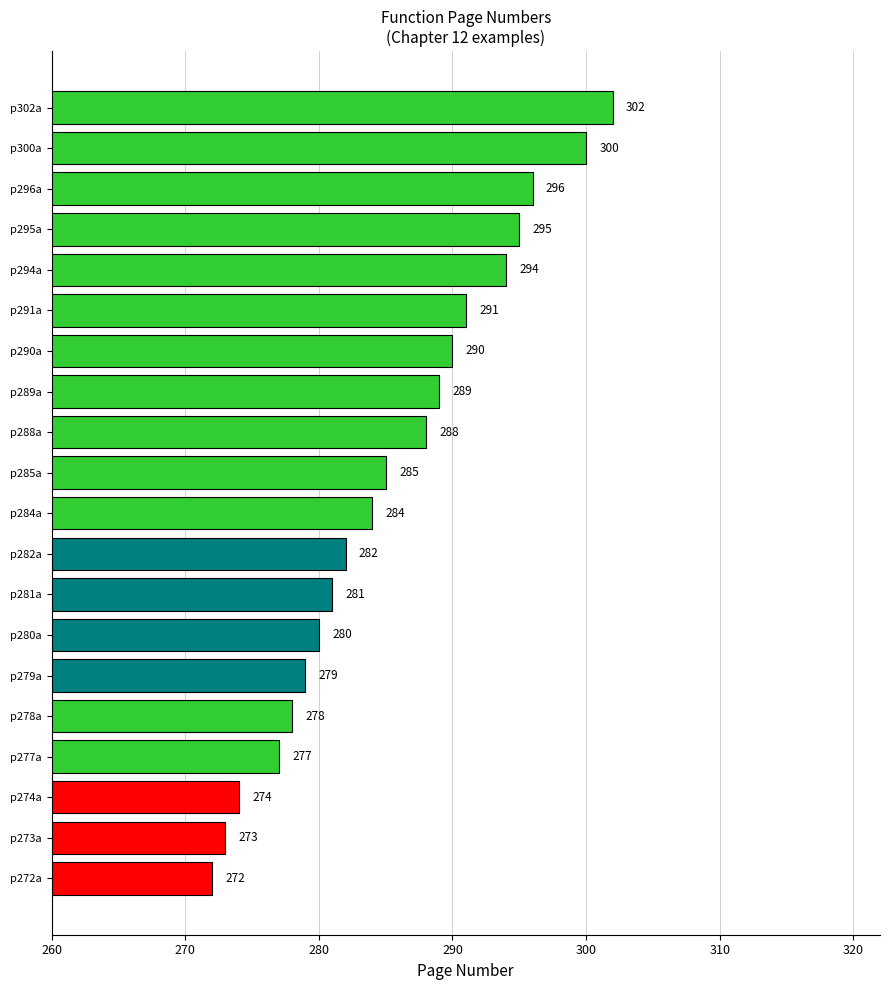

Does the chart contain any negative values?

No